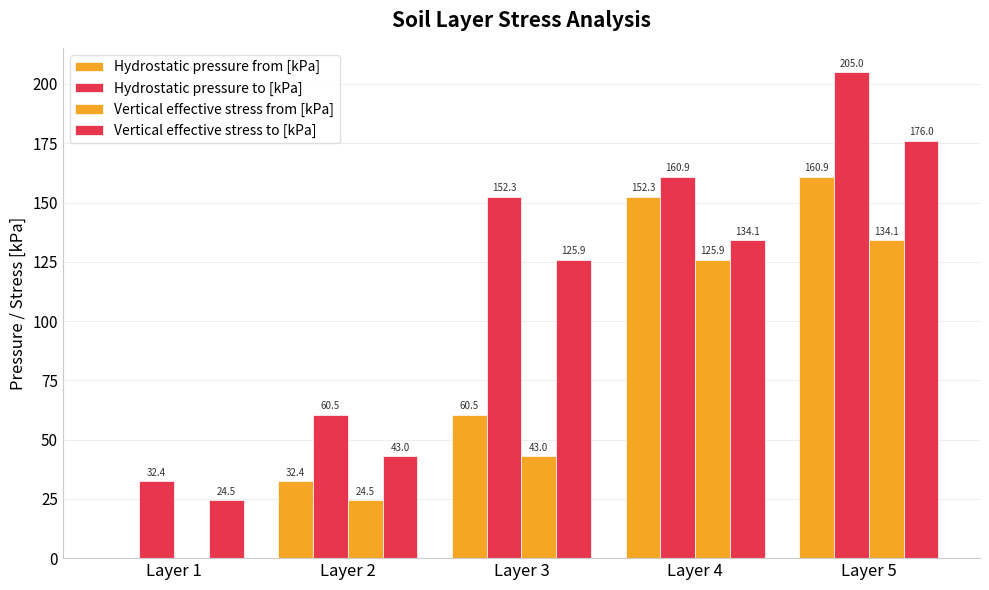

Does the chart contain stacked bars?

No